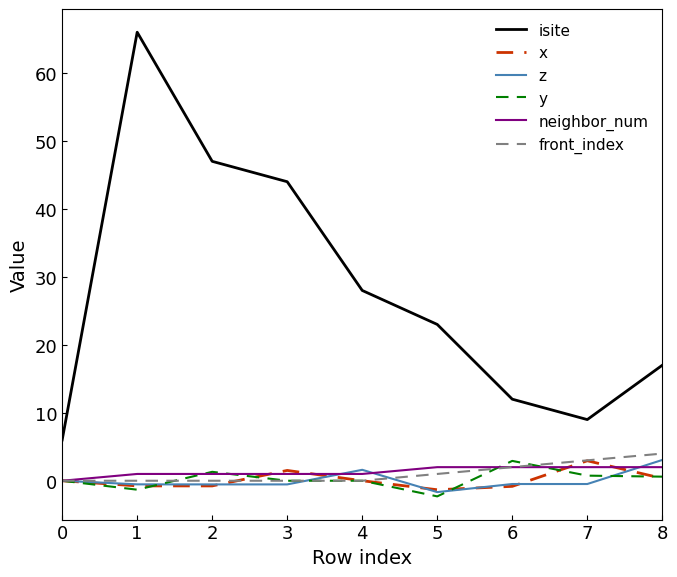

Which series changed the most between 3 and 4?

isite